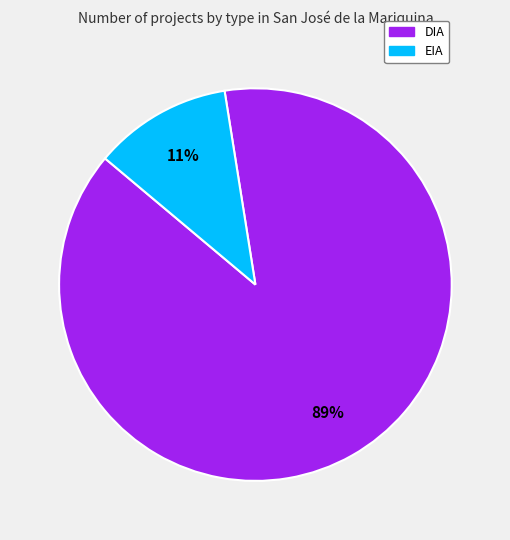

What percentage is the EIA slice, to the nearest percent?

11%